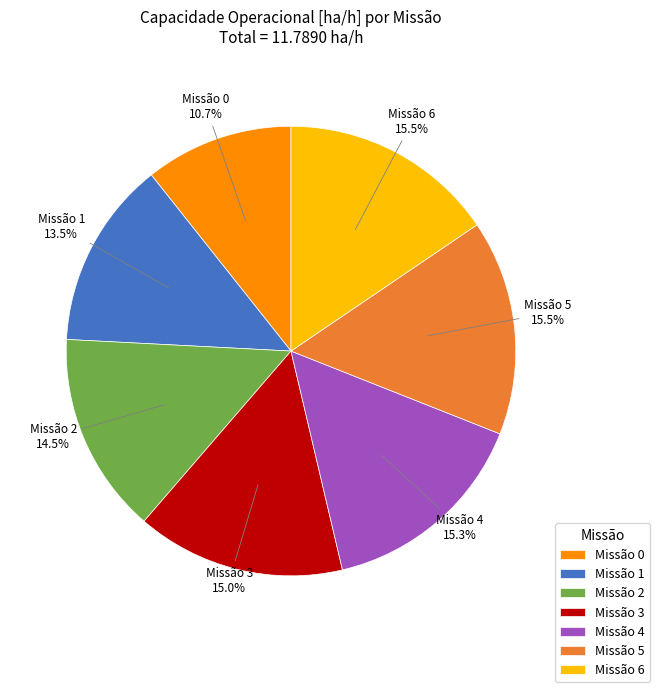

What is the smallest slice in the pie chart?

Missão 0